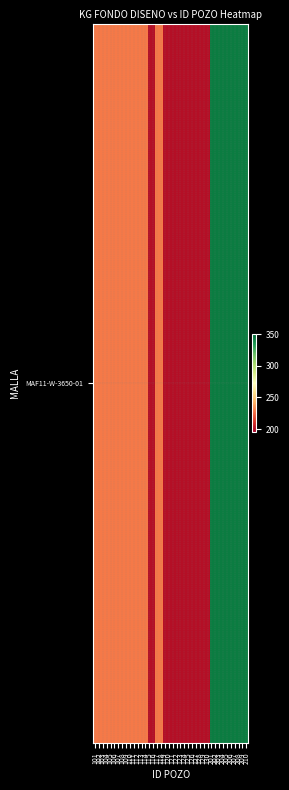

Reading left to right, transcribe all the data shown in this chart.

229	229	229	229	229	229	229	229	229	229	229	229	229	229	200	200	229	229	200	200	200	200	200	200	200	200	200	200	200	200	343	343	343	343	343	343	343	343	343	343